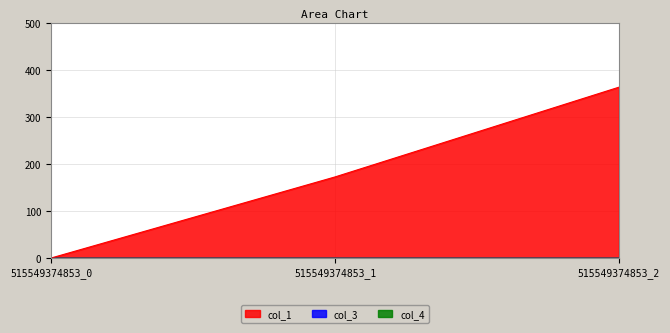

What is the highest value of the col_1 series?

363.0